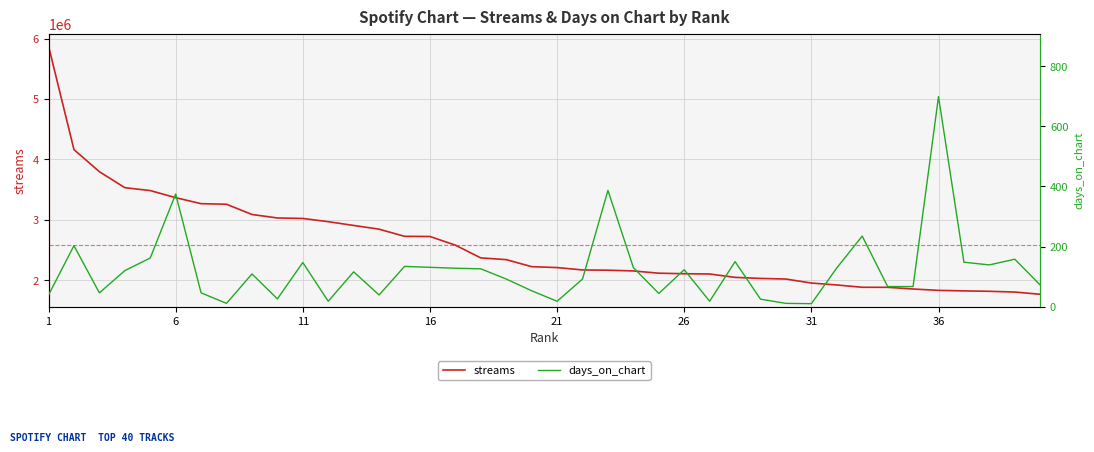

Reading left to right, extract all data points from this chart.

streams: 5875955	4161880	3795935	3531806	3483775	3366182	3266699	3257364	3087869	3030133	3022148	2968895	2906357	2844869	2726448	2723588	2580481	2369164	2340751	2224247	2209389	2170251	2165959	2153693	2116221	2107382	2102957	2047254	2029698	2019498	1953196	1921438	1883061	1882520	1854467	1832128	1823477	1816556	1804102	1767416
days_on_chart: 39	203	46	120	162	375	46	11	109	26	147	18	116	39	134	131	128	126	92	53	18	92	387	130	44	123	18	150	25	11	10	129	235	67	67	699	148	139	158	72